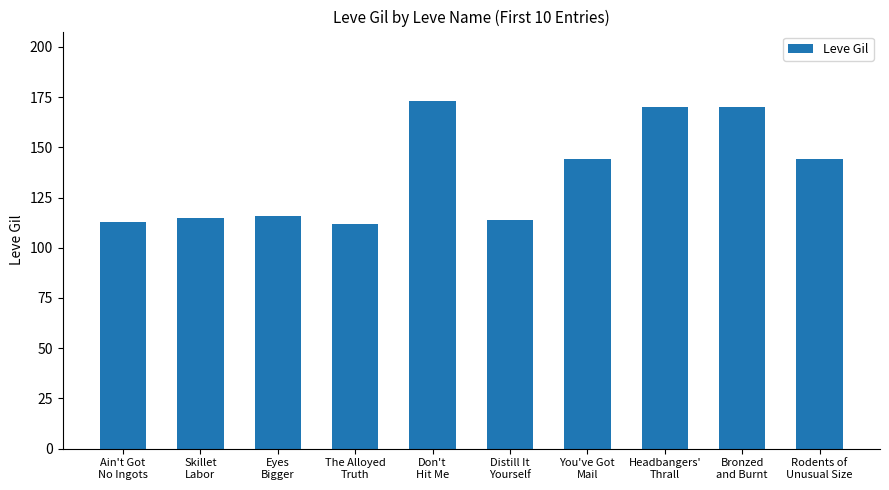

What is the greatest value displayed?

173